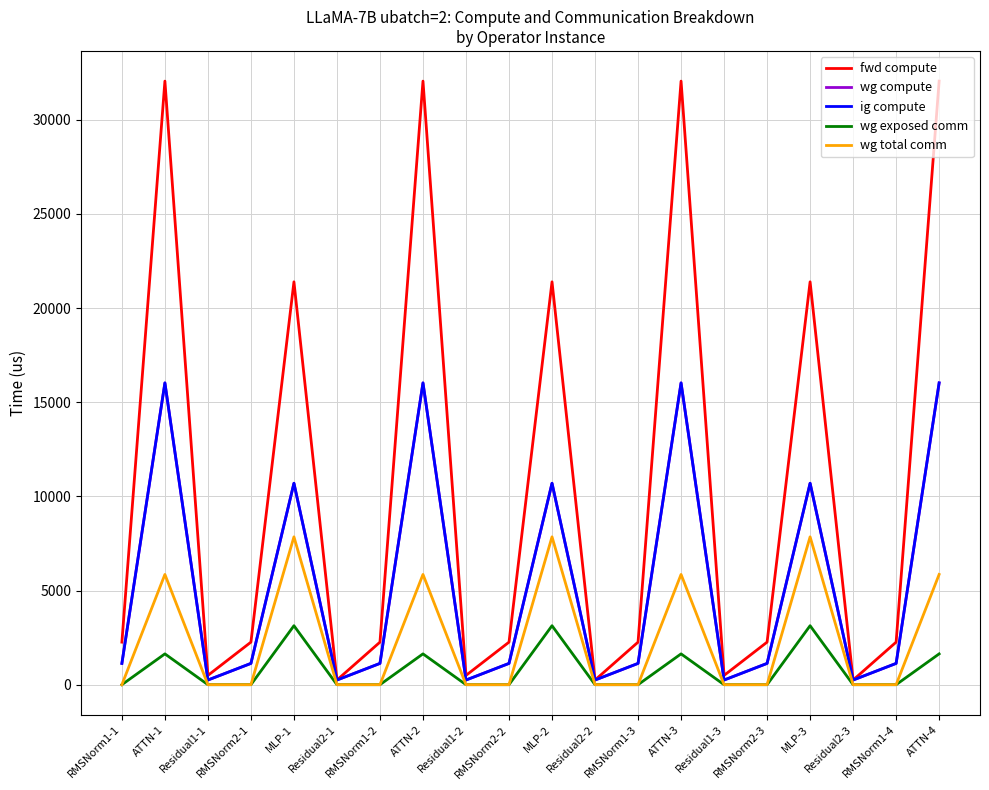

What value does the wg compute series have at MLP-1?

10698.2